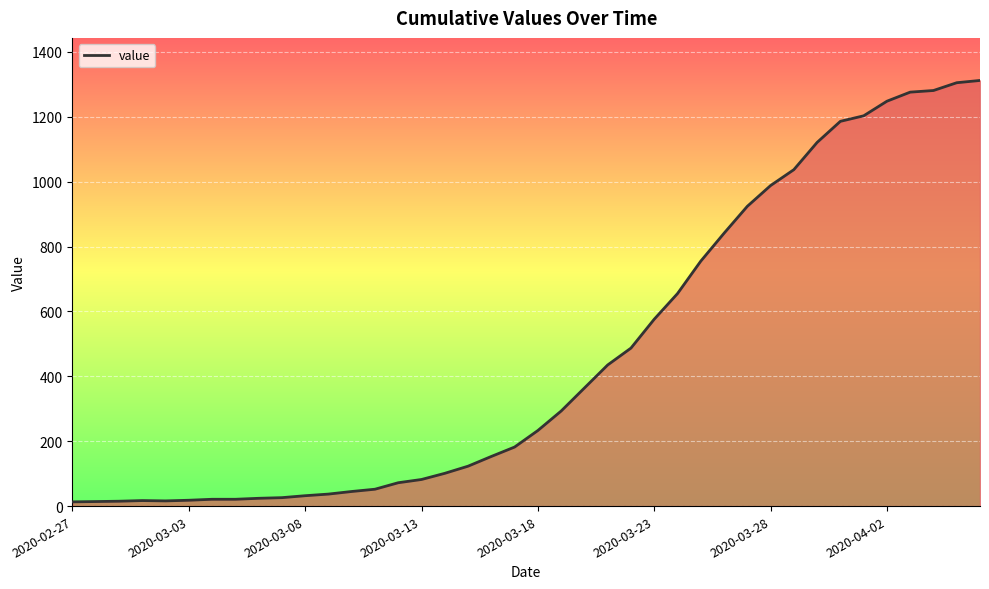

What is the sum of all values?

18584